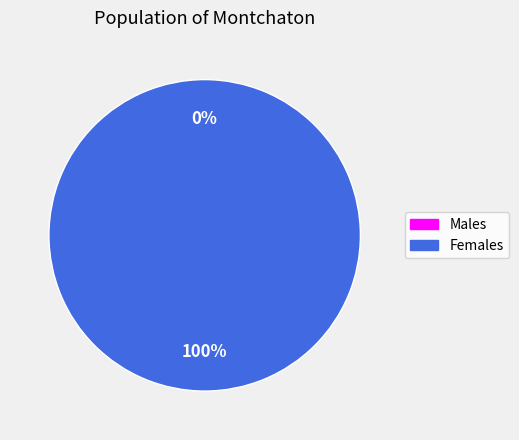

Is there a majority slice in this chart?

Yes